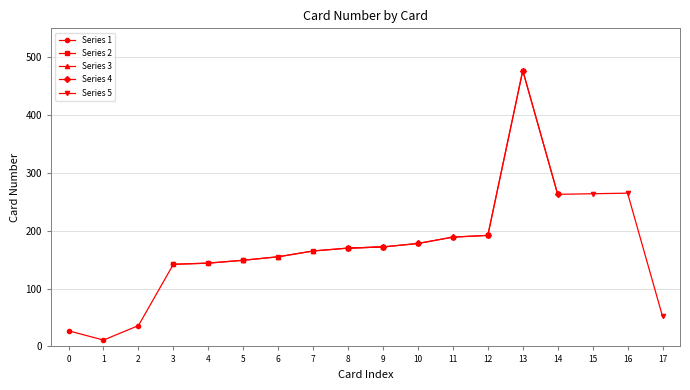

True or false: the data has more than 2 interior local peaks.

False